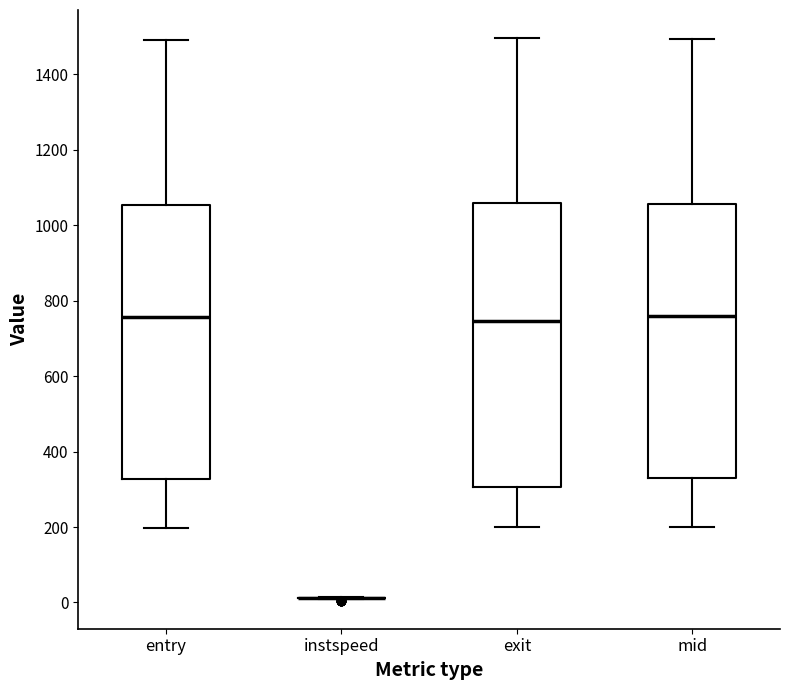

Reading left to right, transcribe this box plot: for each box, give where its median line is, the range the box spans, and where its two whiskers end, as read against the y-axis. The values are not printed on the chart, so give them approximately, as read against the axis.

entry: median 760, box 320 to 1060, whiskers 200 to 1500
instspeed: box collapsed to a line at 20, whiskers 20 to 20
exit: median 740, box 300 to 1060, whiskers 200 to 1500
mid: median 760, box 320 to 1060, whiskers 200 to 1500